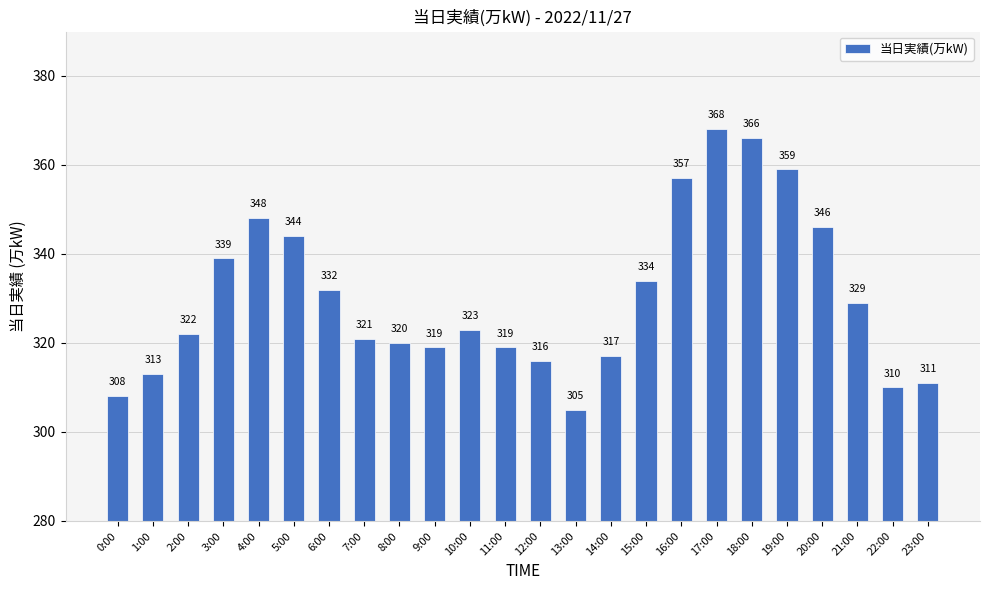

Does the chart contain stacked bars?

No